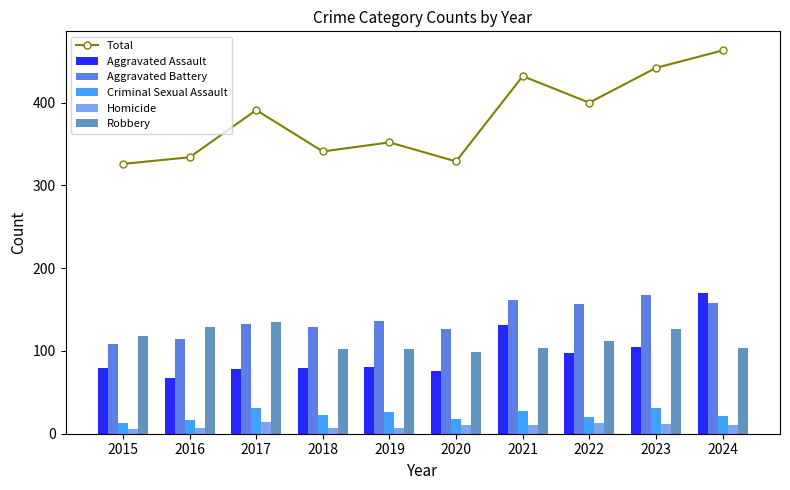

Which series changed the most between 2017 and 2021?

Aggravated Assault